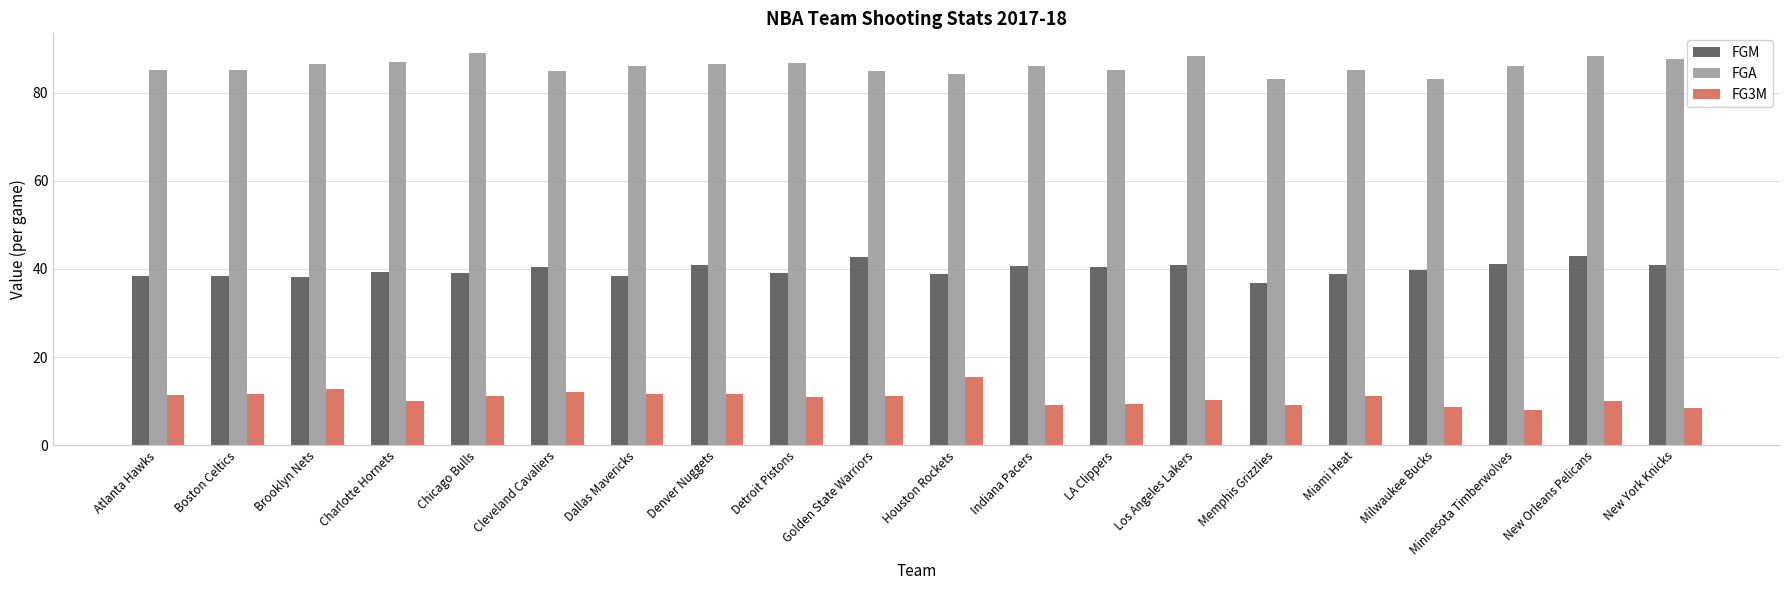

List the series in order of their peak value, lowest first.

FG3M, FGM, FGA